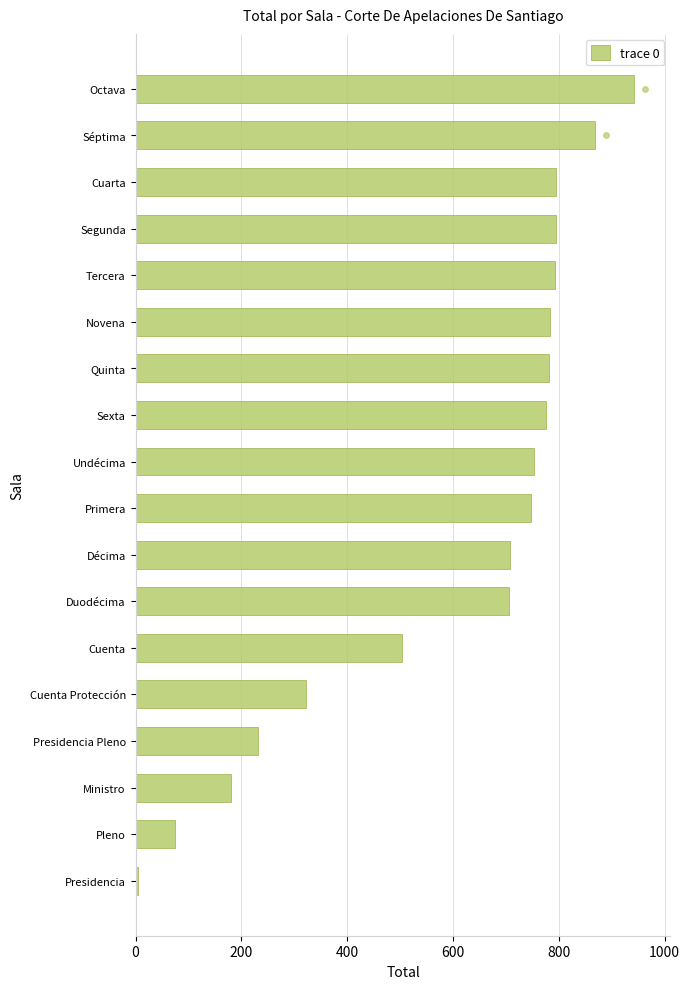

What is the sum of all values?

10764